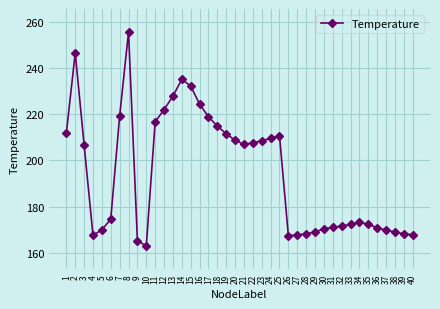

Is it true that the value at 5 is 169.9?

True